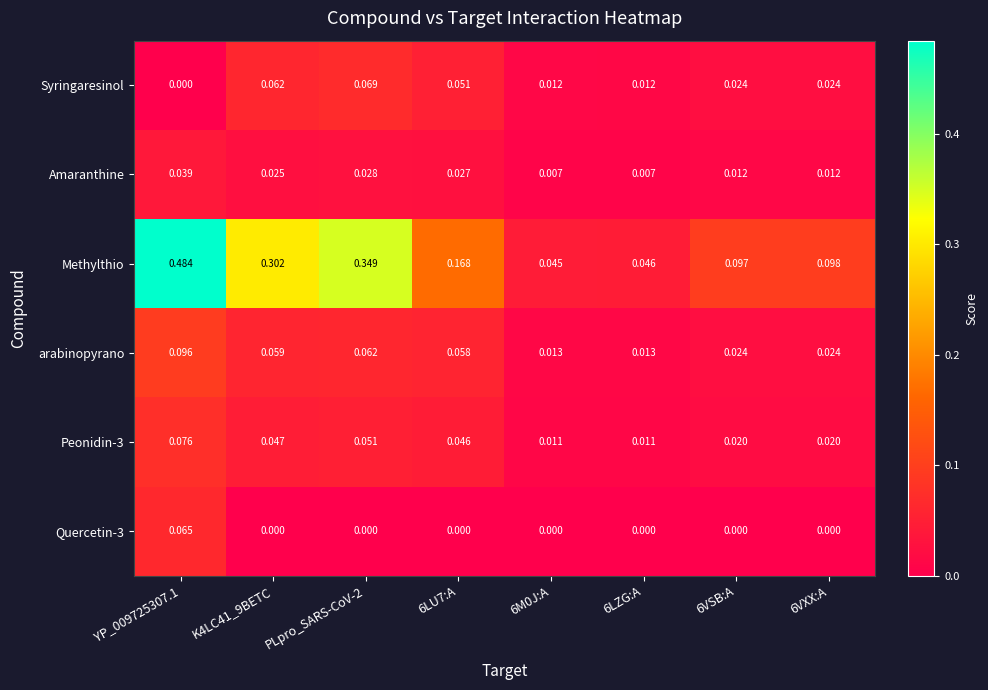

List the series in order of their peak value, highest first.

Methylthio, arabinopyrano, Peonidin-3, Syringaresinol, Quercetin-3, Amaranthine